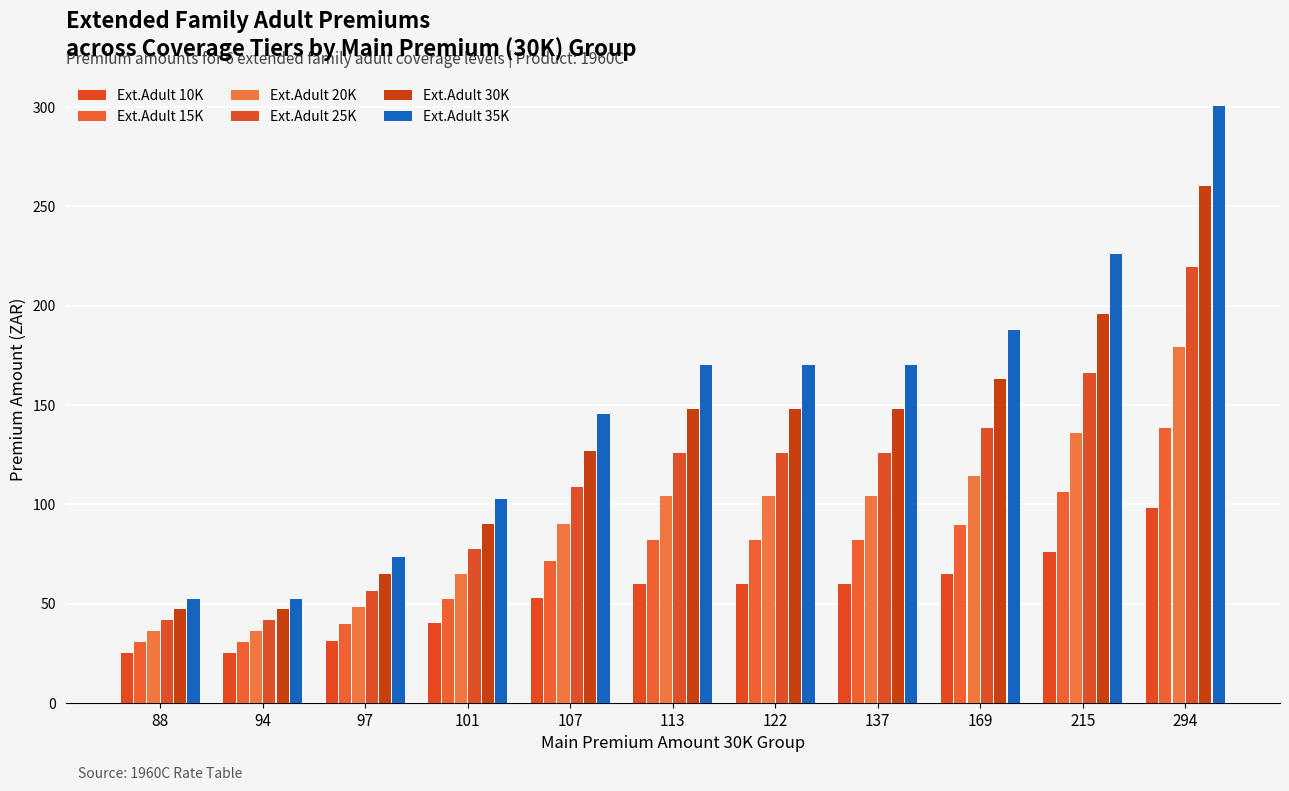

What is the sum of the Ext.Adult 15K values at 169 and 294?

228.0